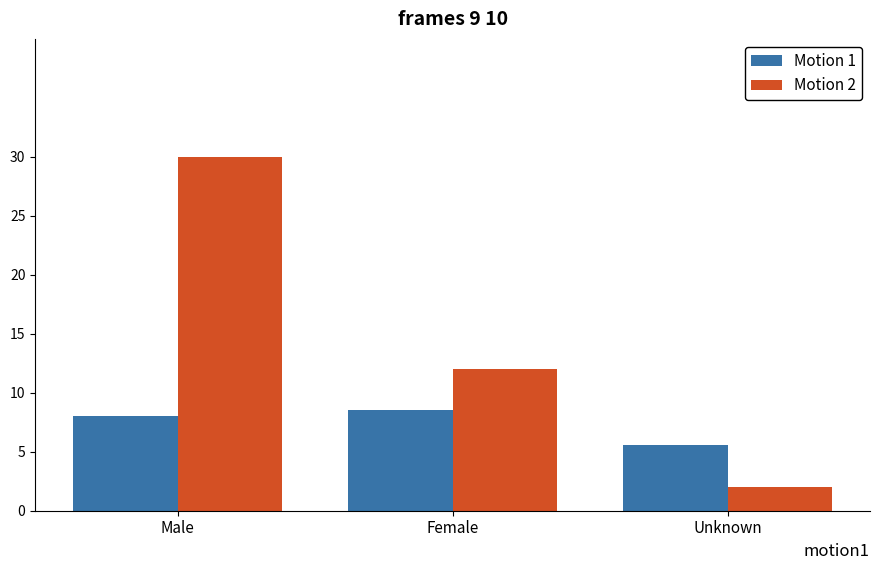

Which category has the lowest value across all series?

Unknown